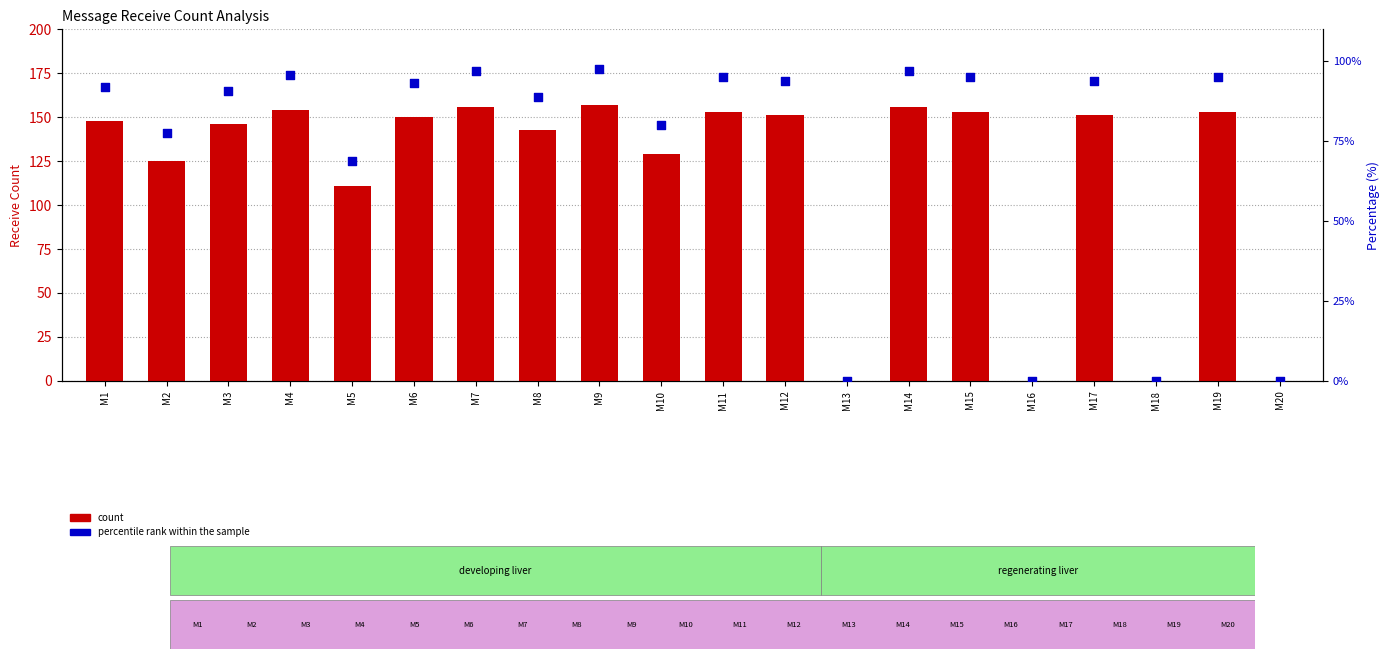

Which series has the largest Y range (max minus min)?

count